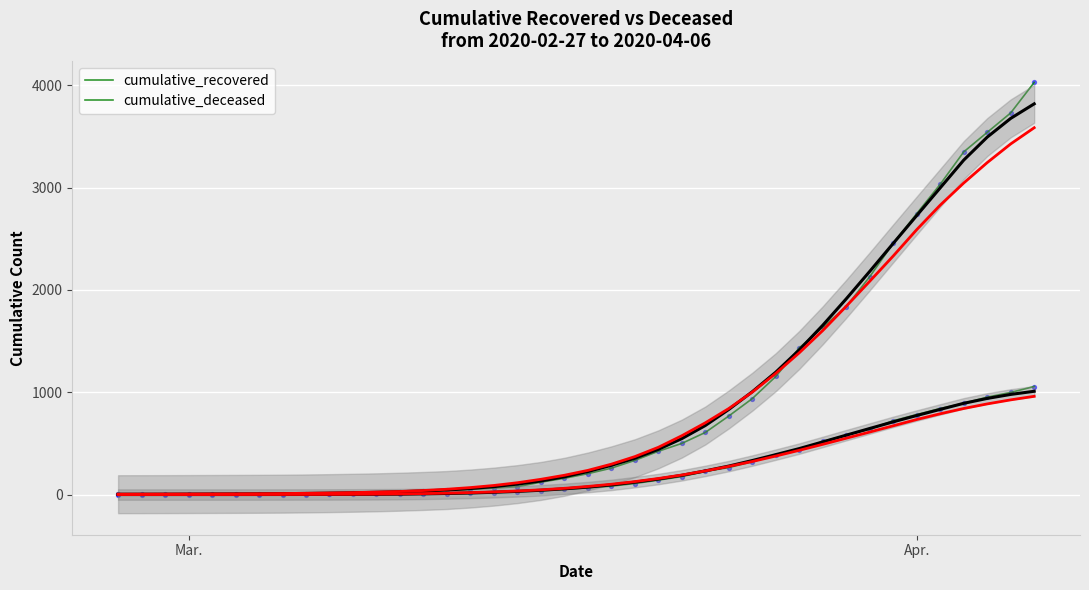

At how many categories does at least one series exceed 929?

13